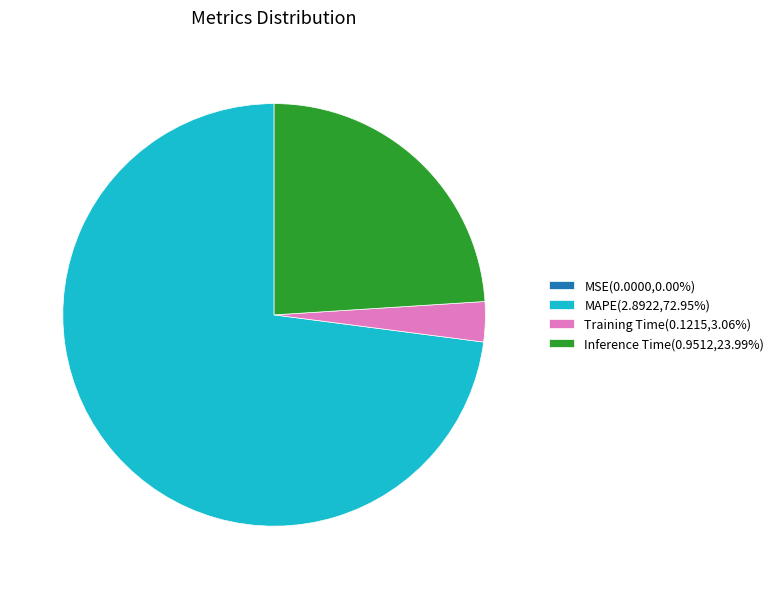

Does Inference Time(0.9512,23.99%) account for over 50% of the chart?

No